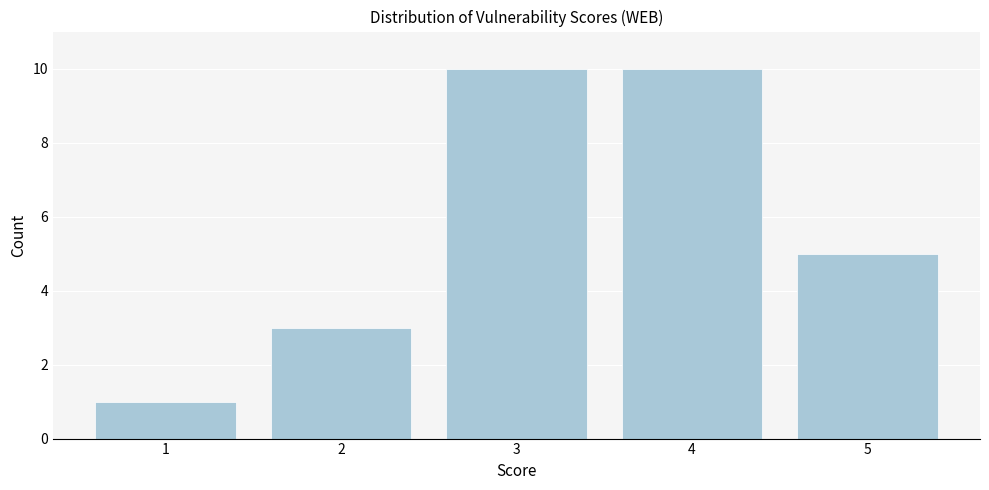

How tall is the bar that spans 1.5 to 2.5 on the x-axis? The values are not printed on the chart, so give them approximately, as read against the axis.

3